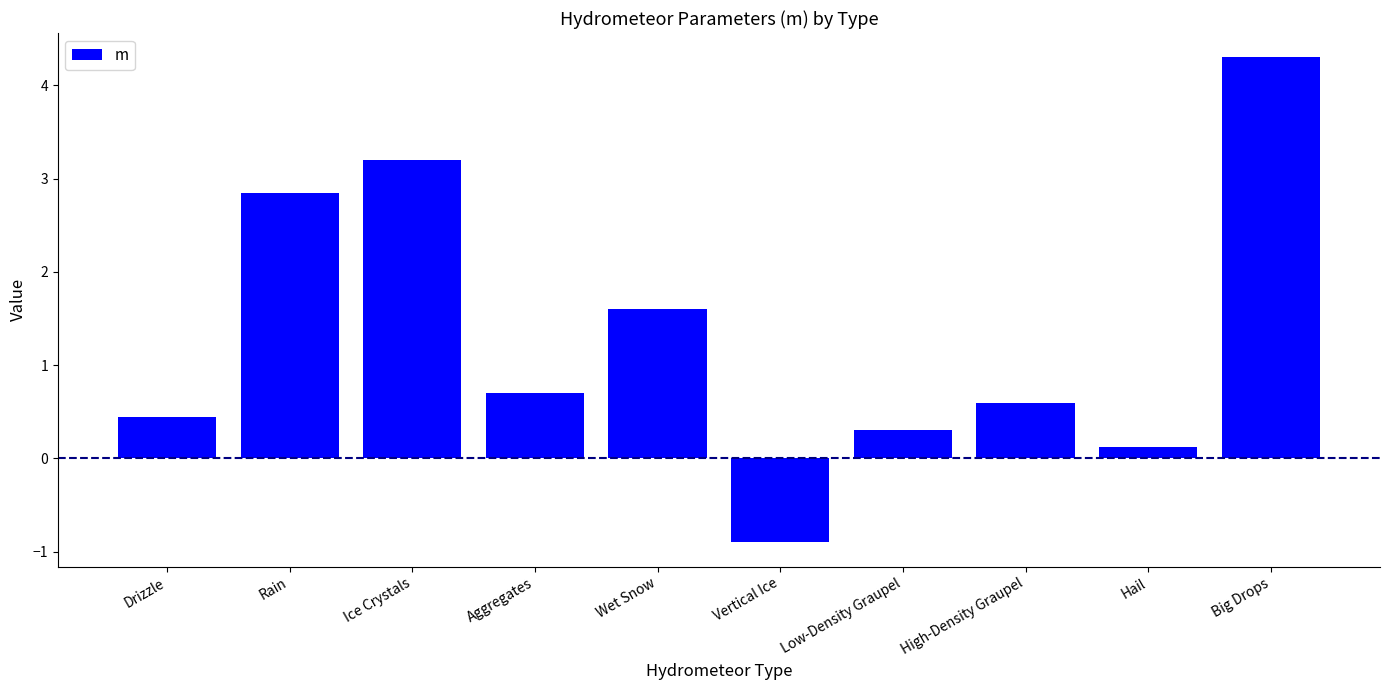

How many data points are above 0?

9